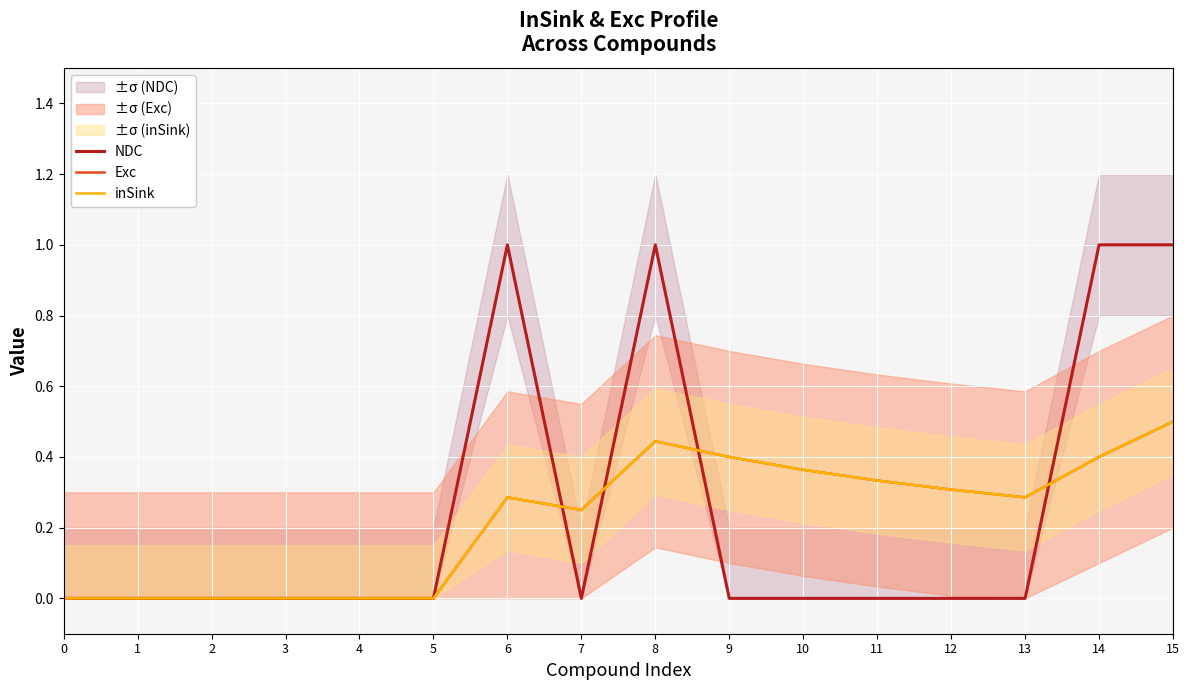

List the labels in order of NDC value, smallest first.

0, 1, 2, 3, 4, 5, 7, 9, 10, 11, 12, 13, 6, 8, 14, 15